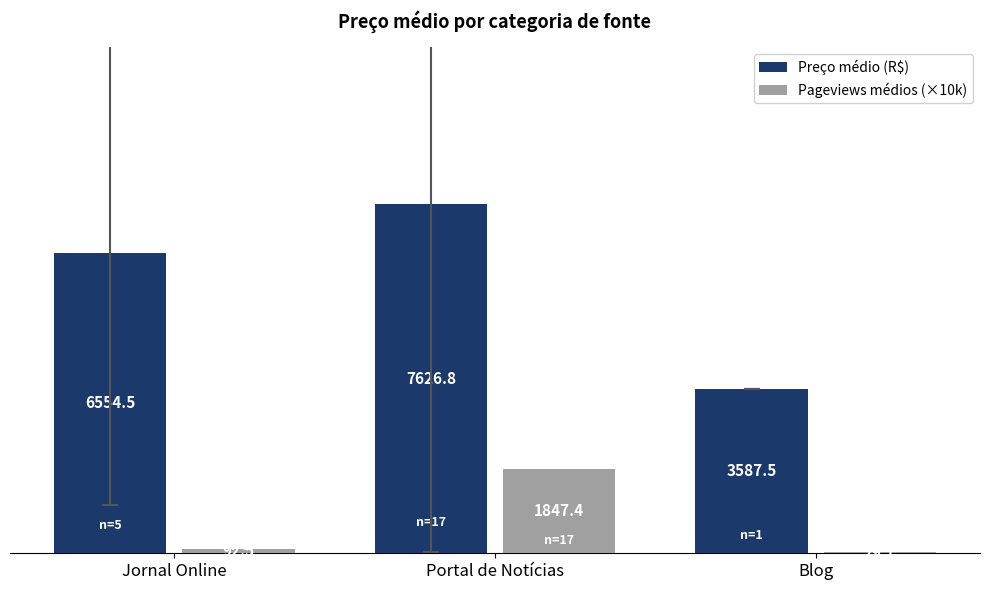

True or false: Preço médio (R$) has a value of 6554.5 at Jornal Online.

True